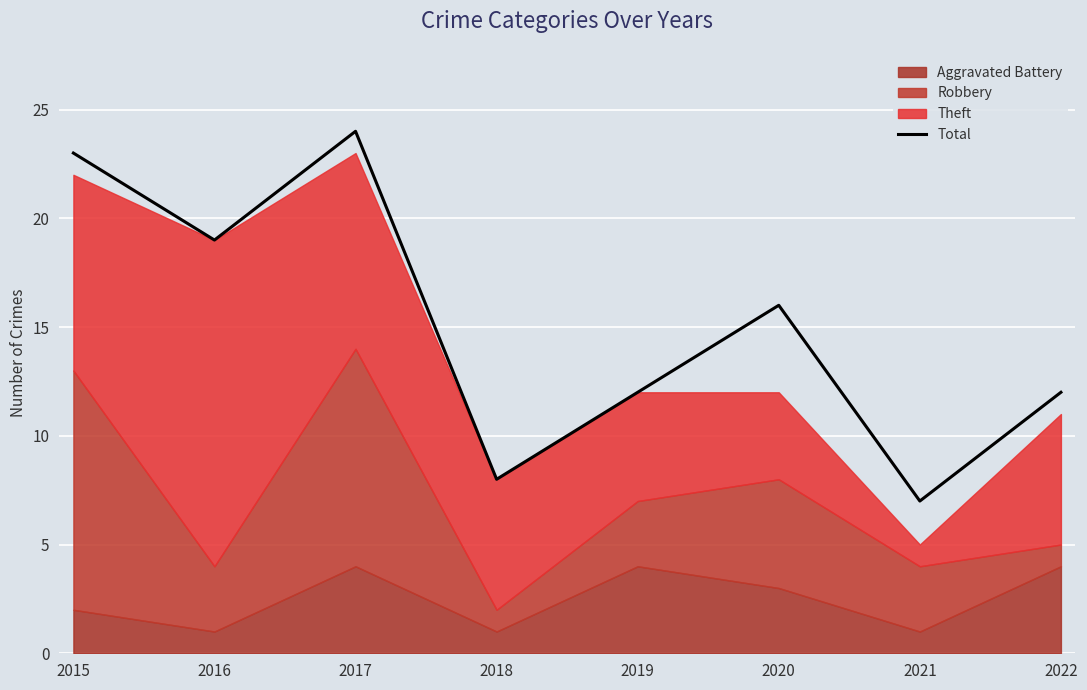

What is the minimum value shown in the chart?

7